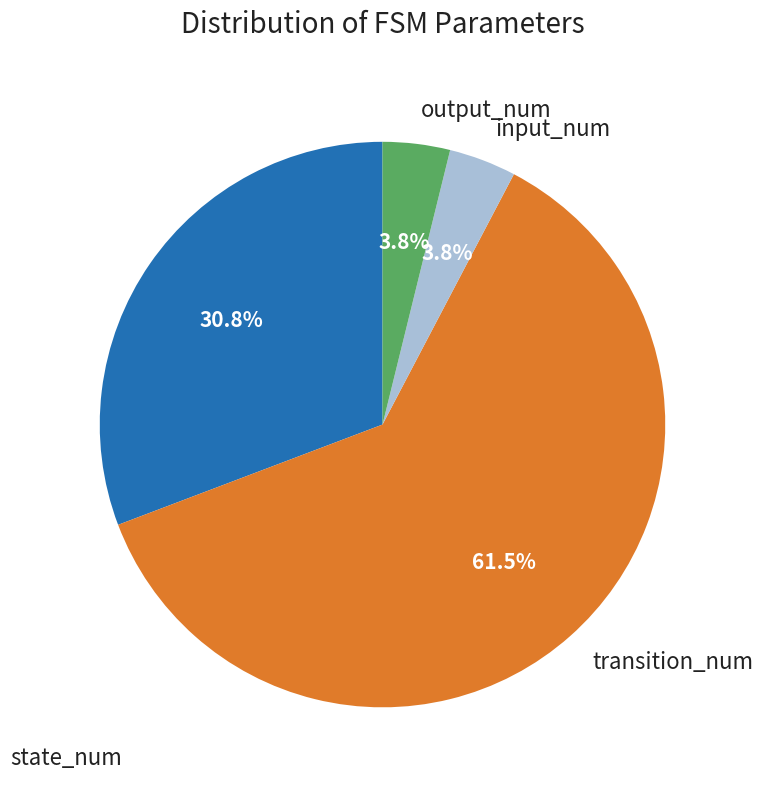

The input_num slice represents 4% of the pie. True or false?

True